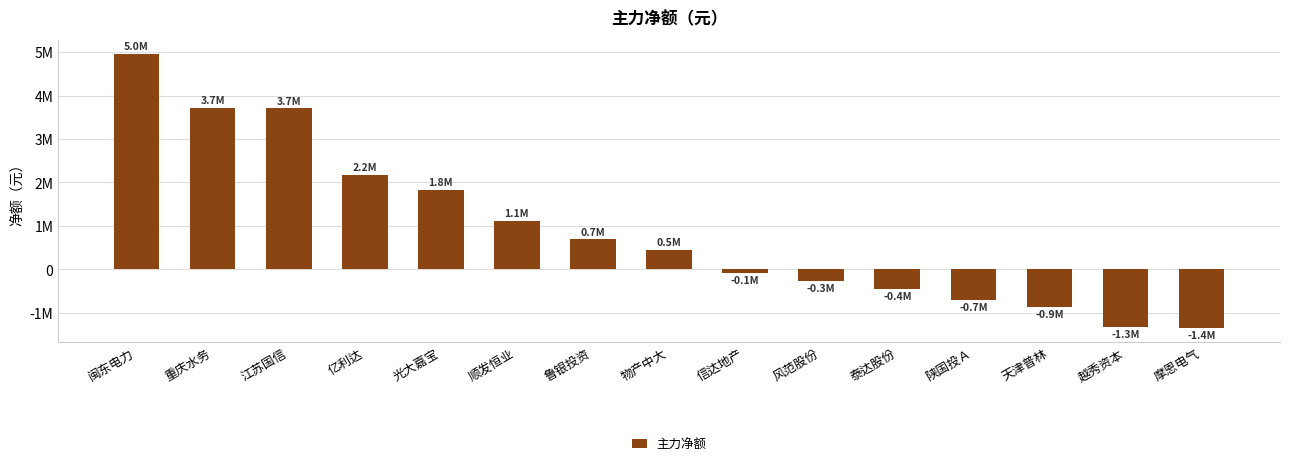

Are the bars horizontal?

No